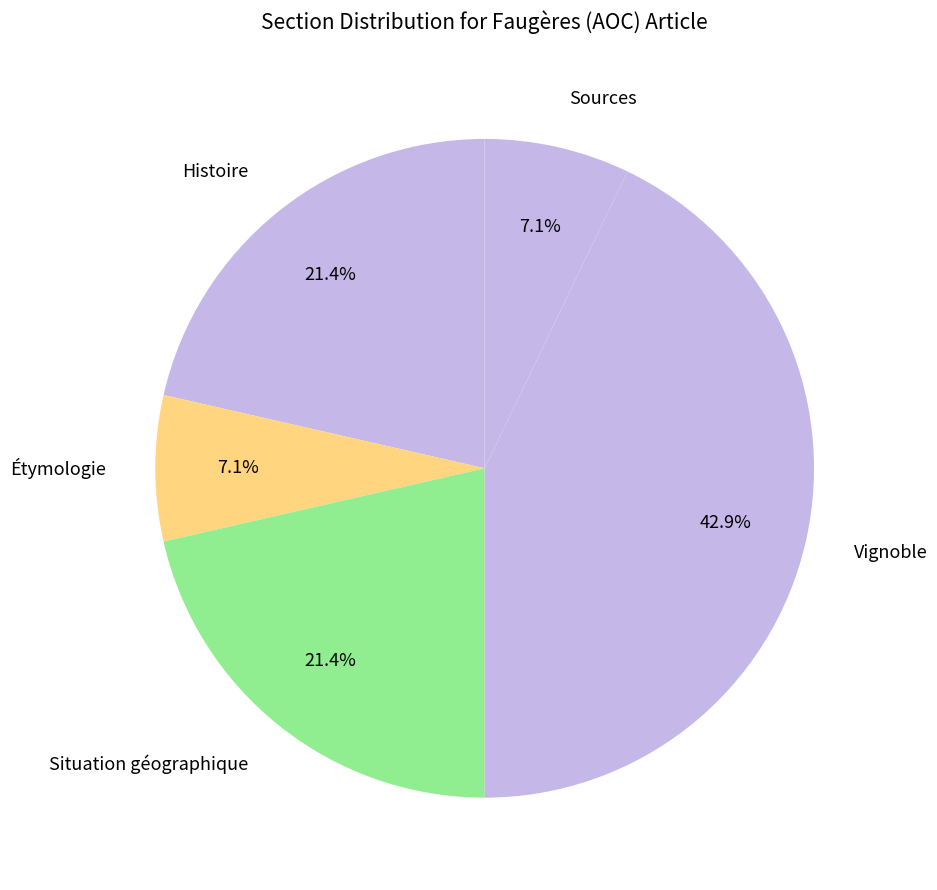

To the nearest percent, what percentage of the pie is Histoire?

21%